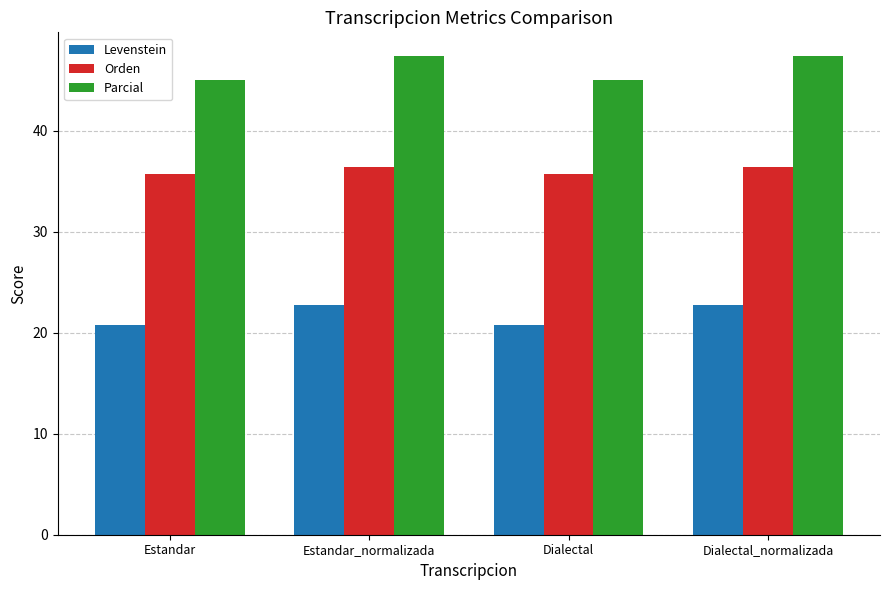

What is the spread (max minus min) of values at Estandar?

24.2